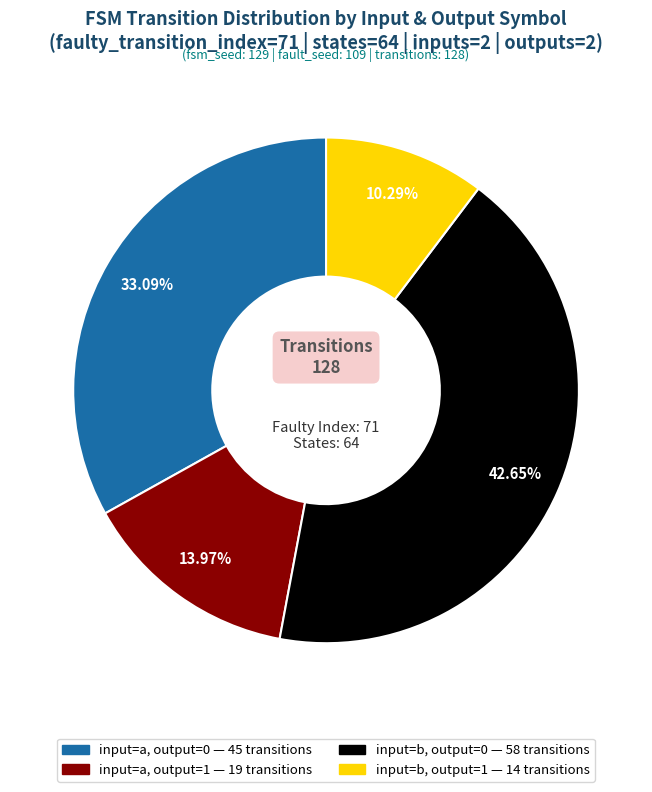

Is there a majority slice in this chart?

No